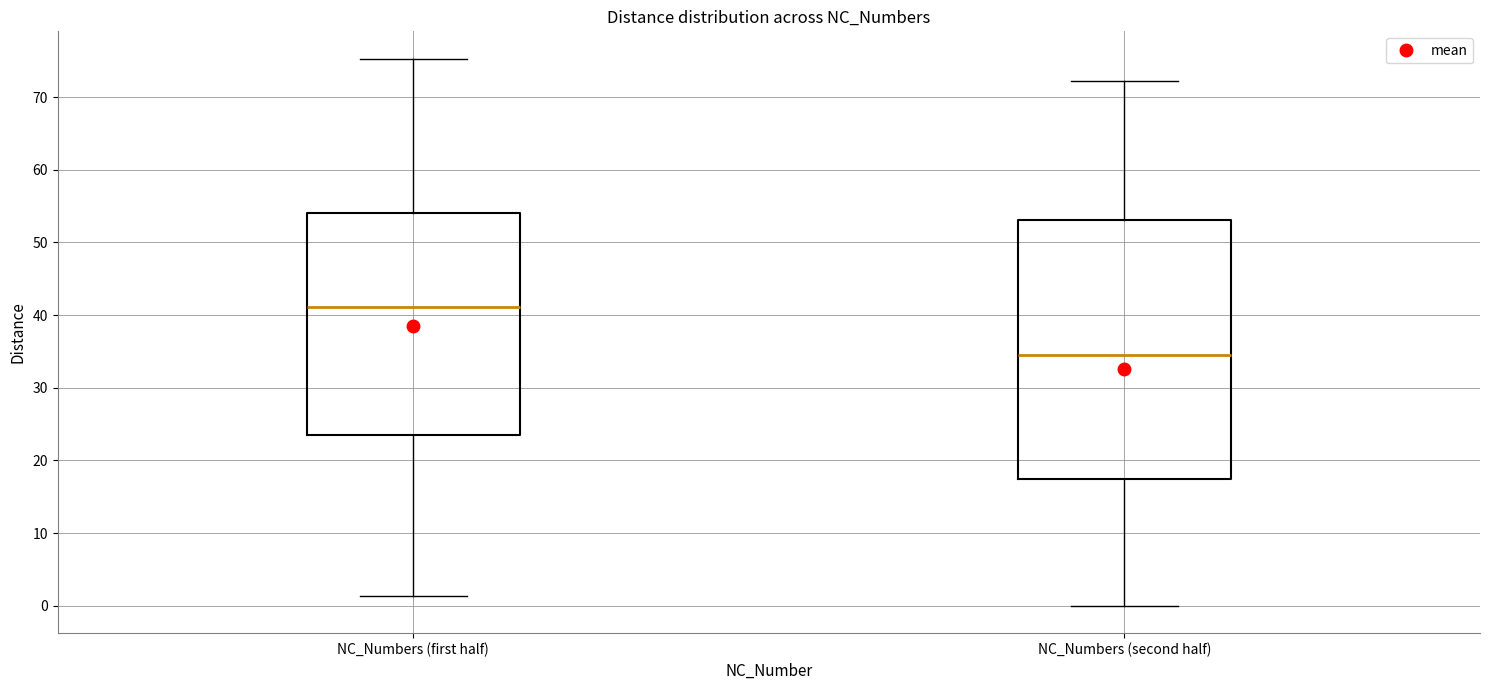

Which box has the highest median line?

NC_Numbers (first half)